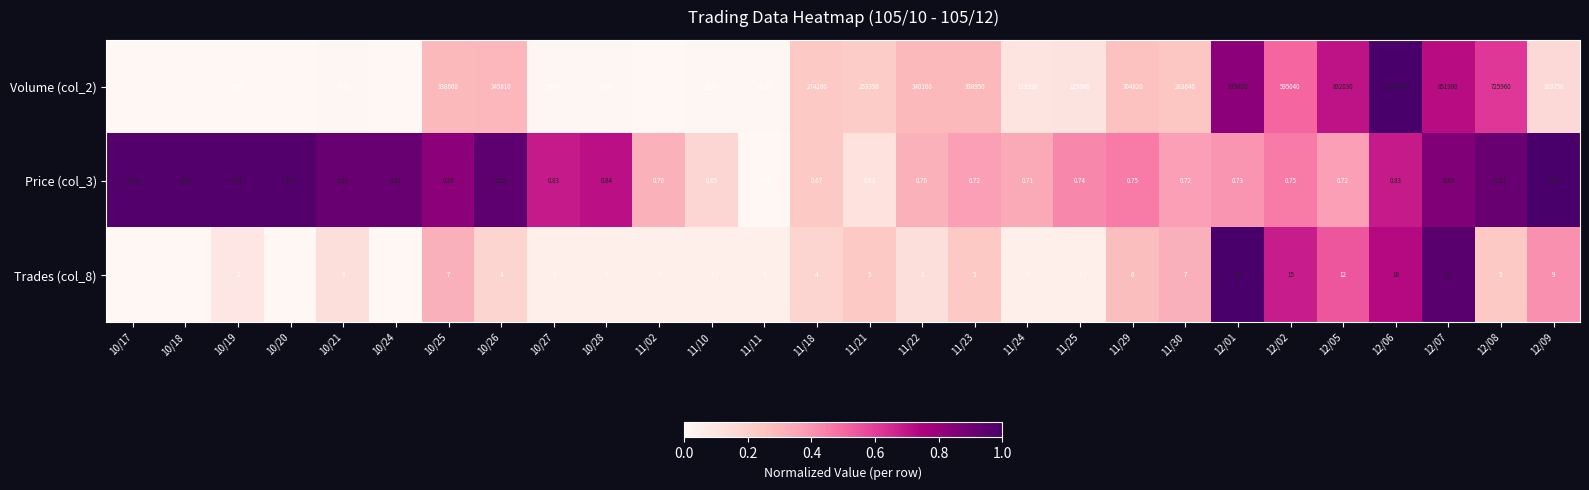

At which category is the sum across all series the highest?

12/07